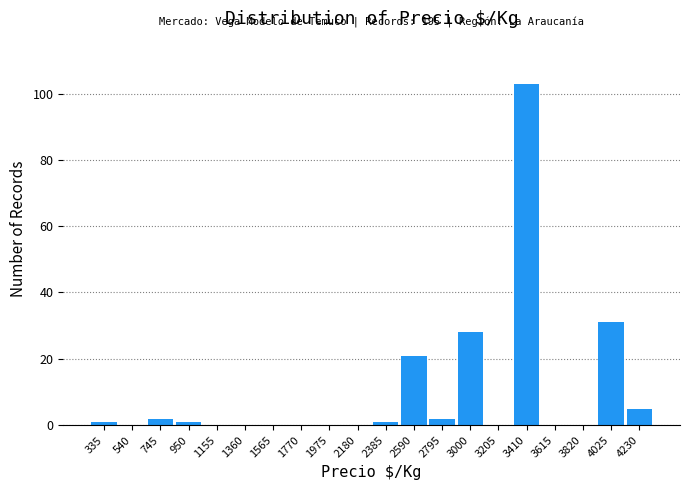

Over which range of the x-axis is the bar tallest?

3300 to 3500